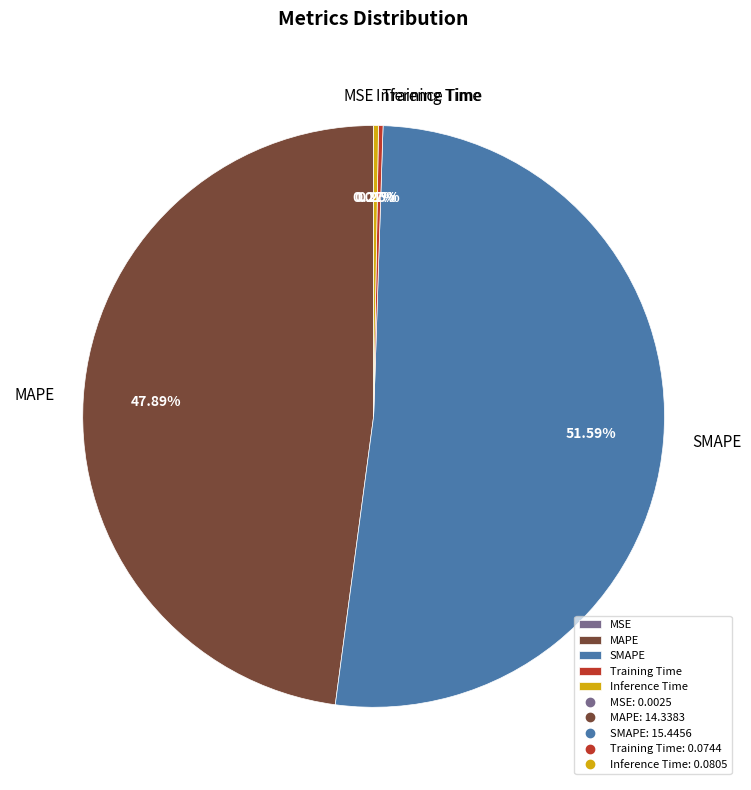

Does SMAPE represent more than half of the total?

Yes